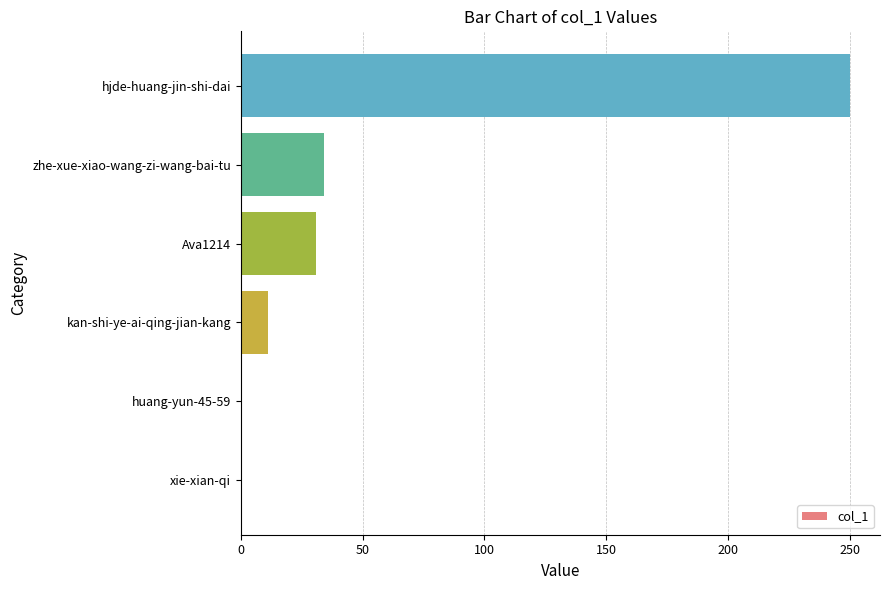

What is the greatest value displayed?

250